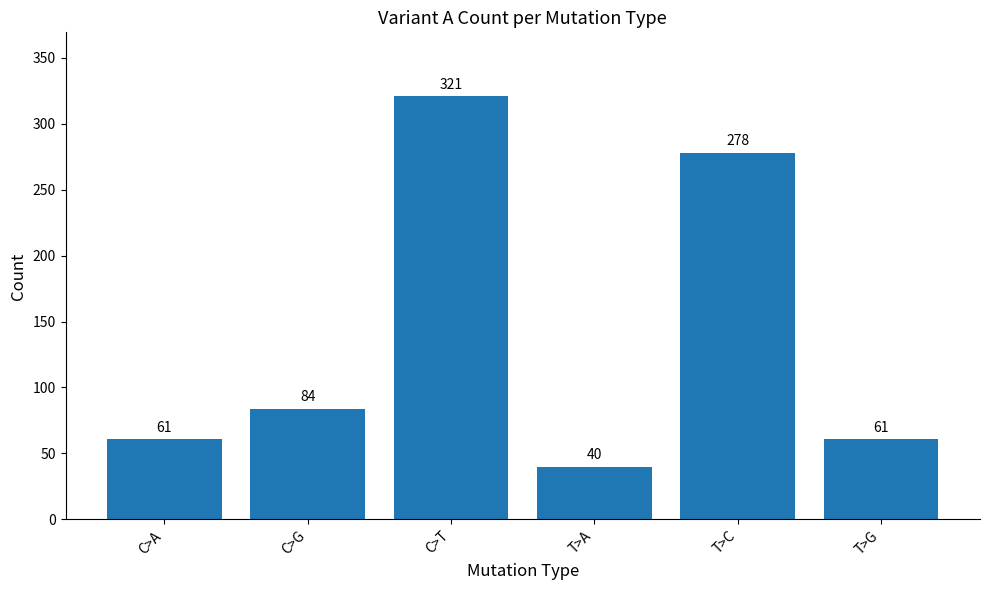

Between C>A and T>C, which is larger?

T>C